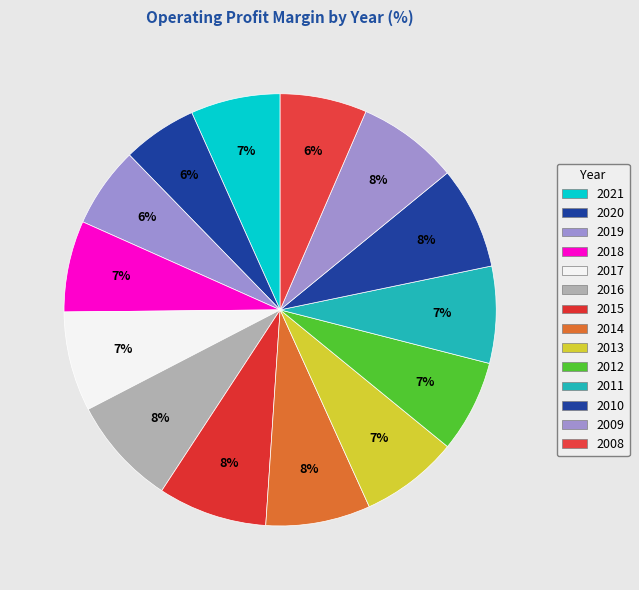

To the nearest percent, what portion does 2008 represent?

6%